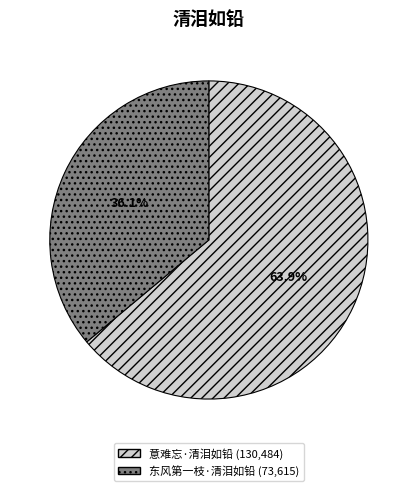

Is it true that 意难忘·清泪如铅 is 72% of the pie?

False